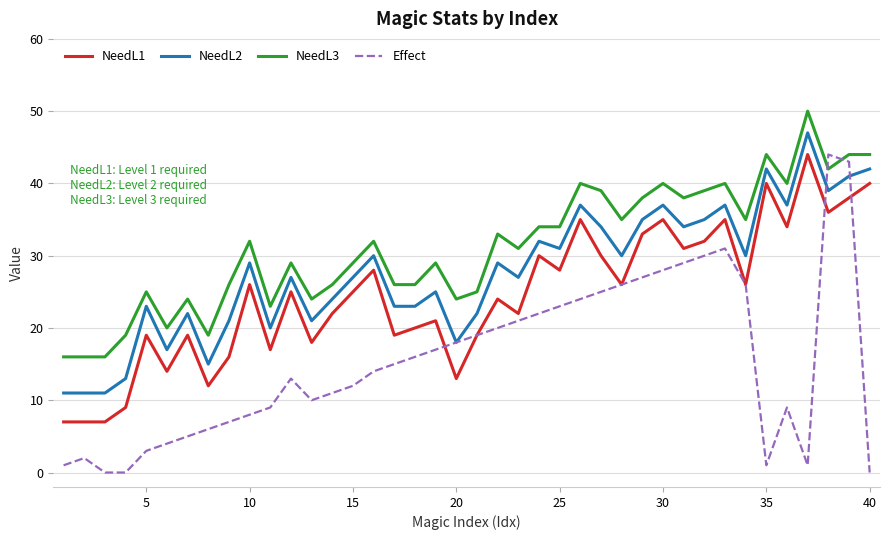

Which series has the largest total across all categories?

NeedL3